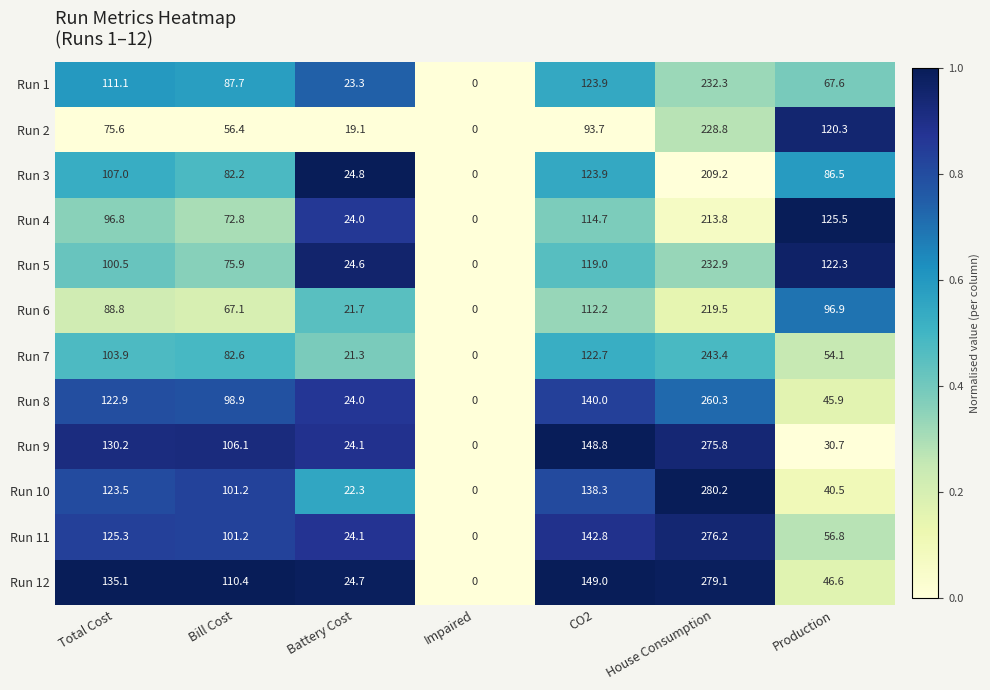

Which series has the largest total across all categories?

Run 12